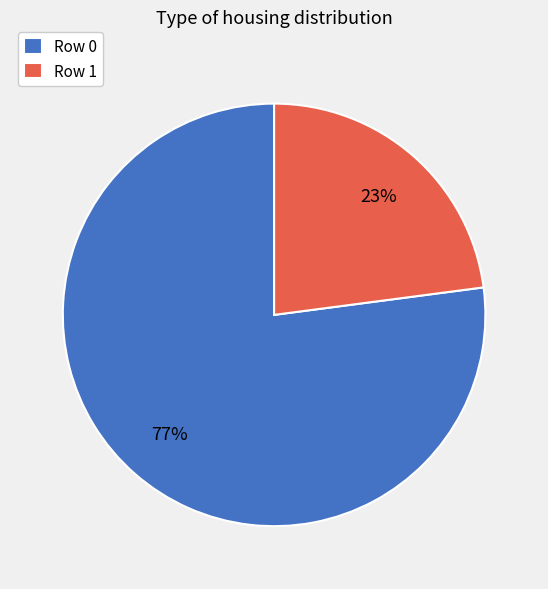

Is there a majority slice in this chart?

Yes